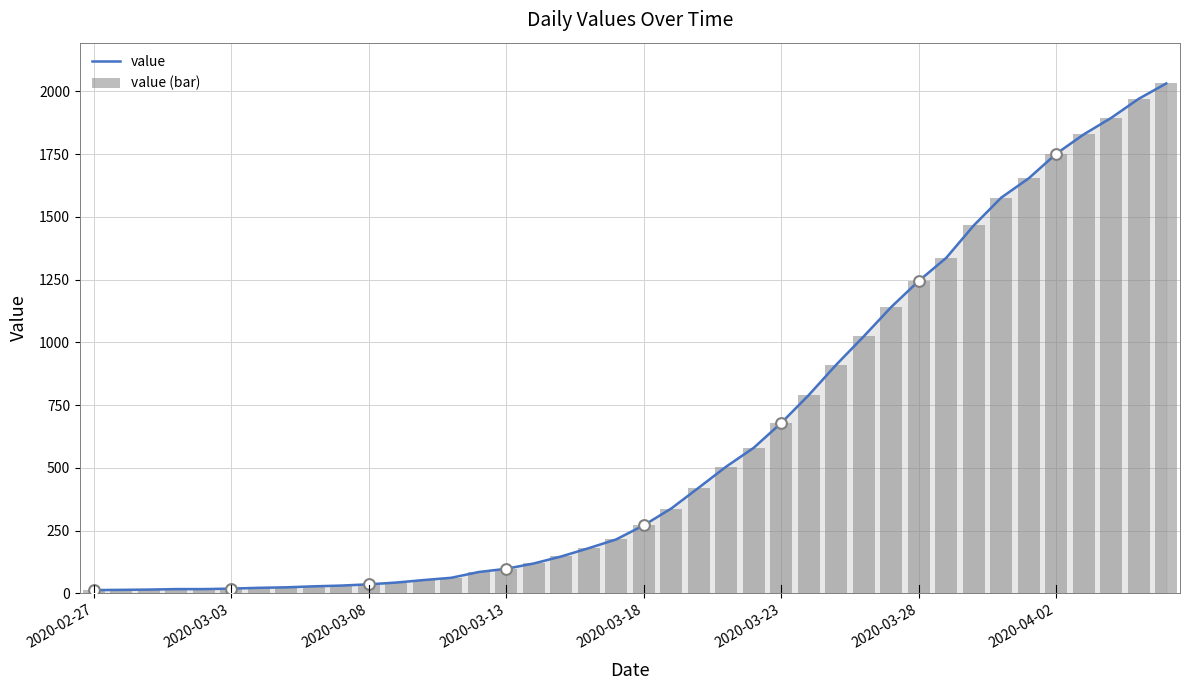

Which series reaches the minimum Y coordinate?

value